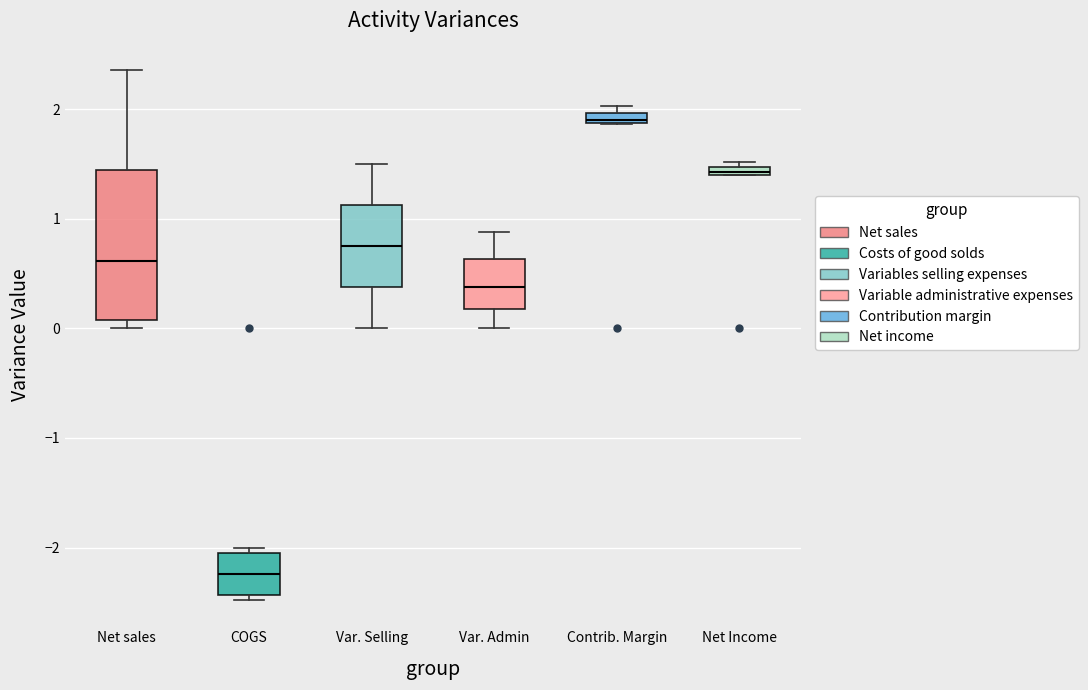

Comparing the boxes themselves (not the whiskers), which one is the tallest?

Net sales